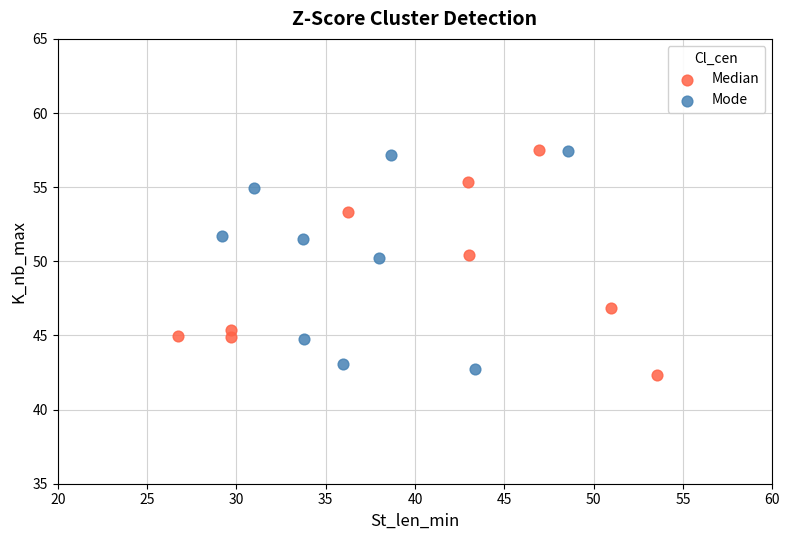

Which series contains the lowest Y value?

Median